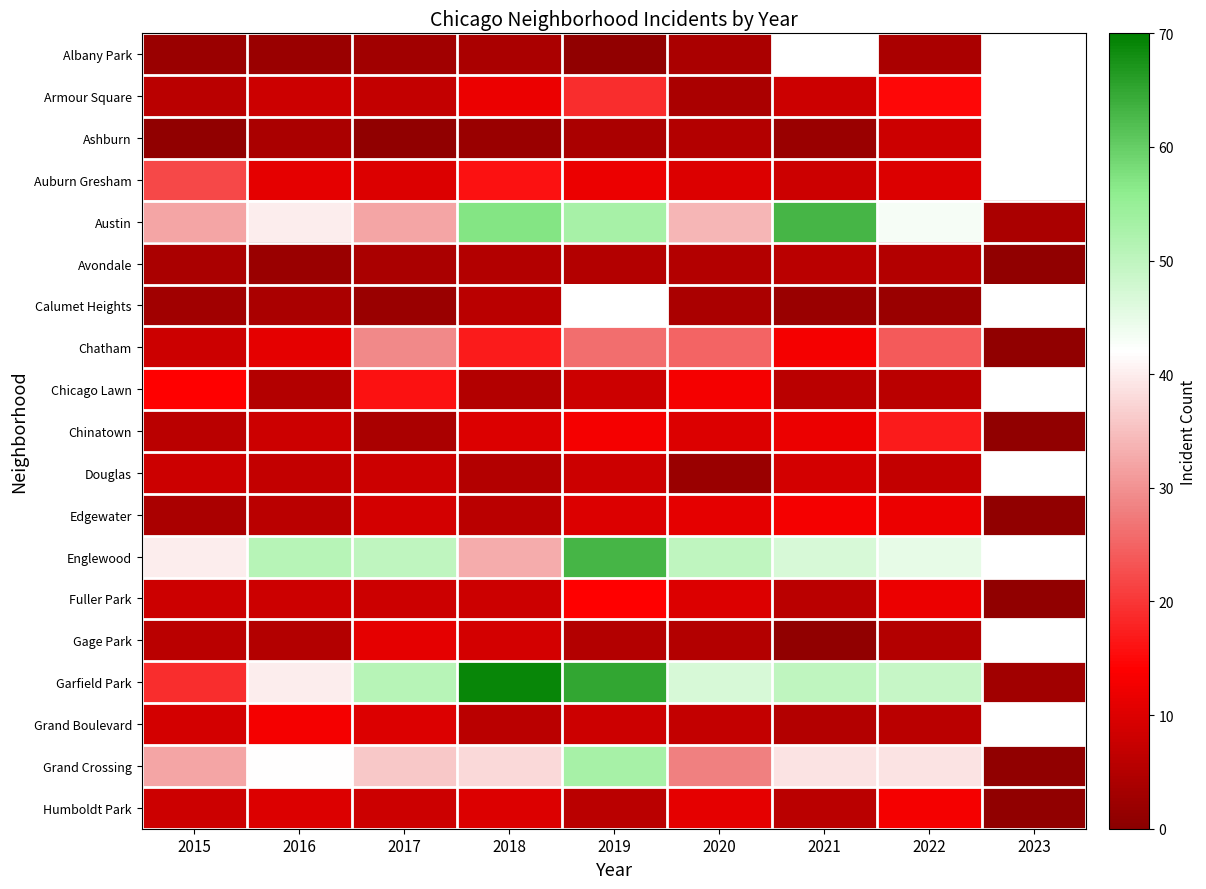

Between 2017 and 2016, which is larger?

2017